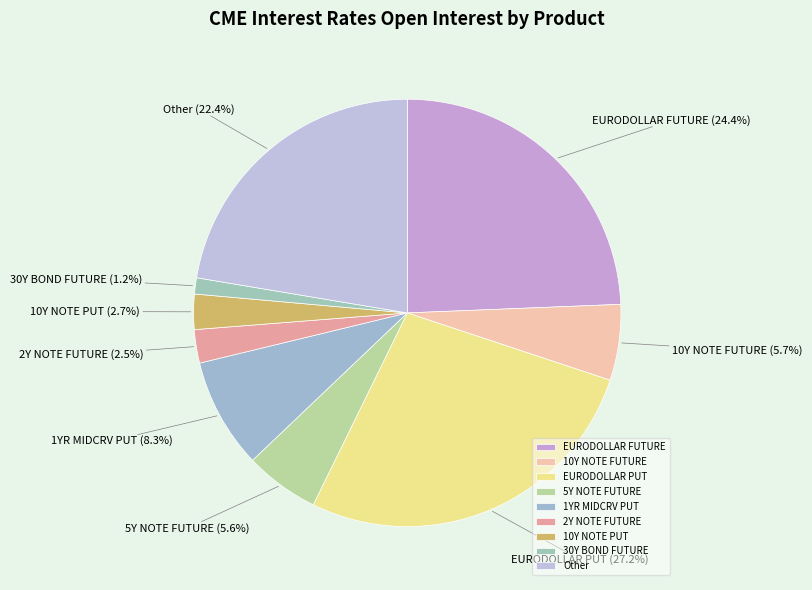

Count the number of slices in the pie.

9